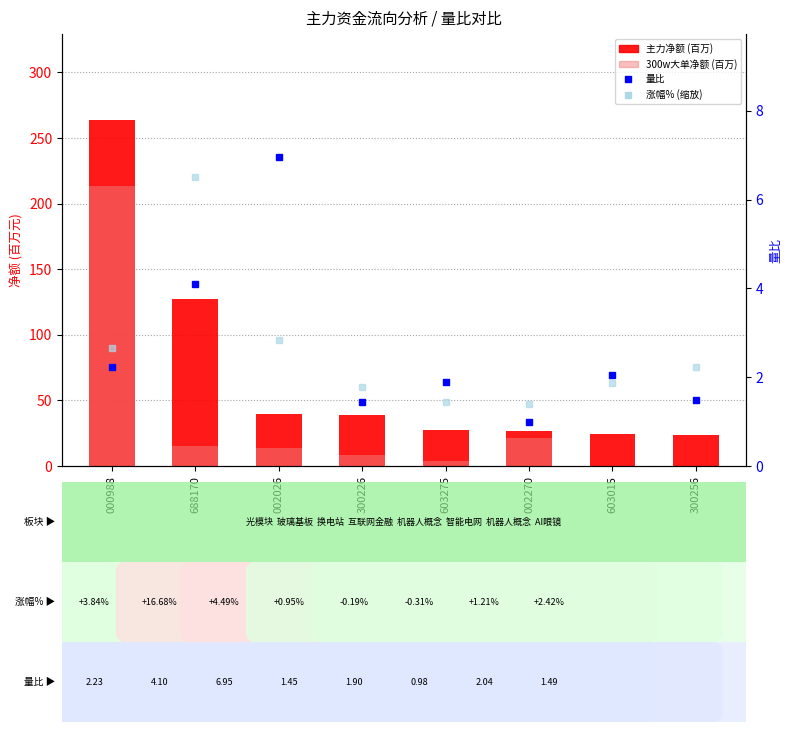

What is the label of the 5th bar from the left?

603275